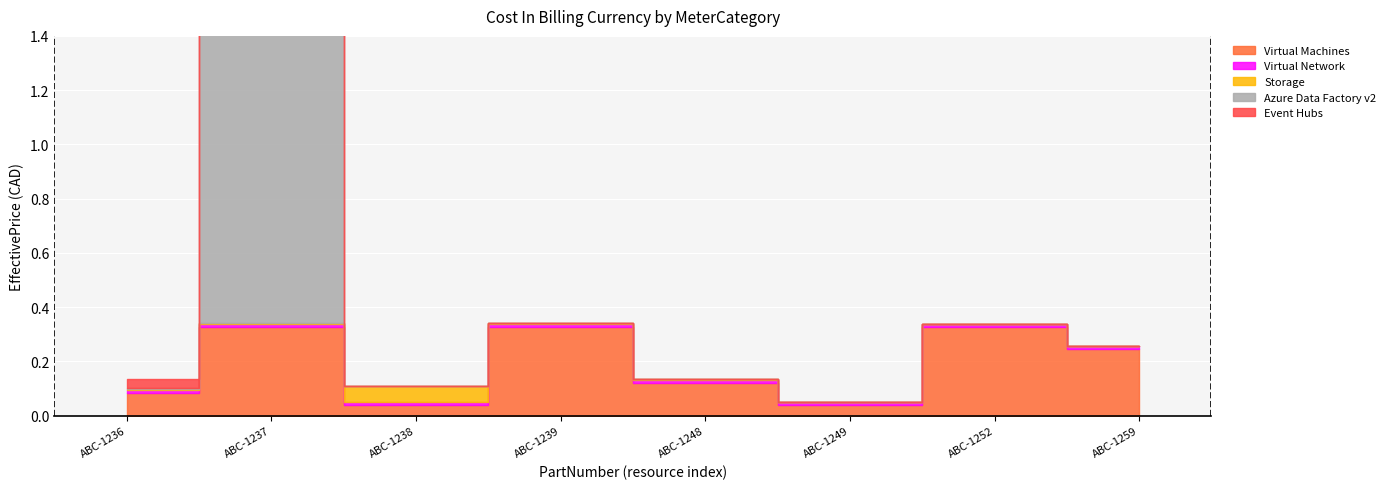

Reading left to right, list all the values displayed in this chart.

Virtual Machines: 0.1	0.3	0.0	0.3	0.1	0.0	0.3	0.2
Virtual Network: 0.0	0.0	0.0	0.0	0.0	0.0	0.0	0.0
Storage: 0.0	0.0	0.1	0.0	0.0	0.0	0.0	0.0
Azure Data Factory v2: 0.0	1.1	0.0	0.0	0.0	0.0	0.0	0.0
Event Hubs: 0.0	0.0	0.0	0.0	0.0	0.0	0.0	0.0